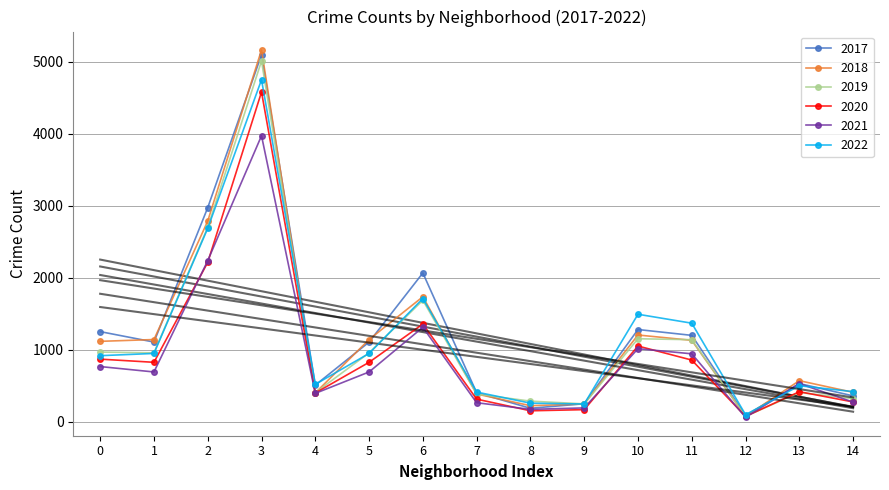

What are all the series names shown in the legend?

2017, 2019, 2021, 2022, 2020, 2018